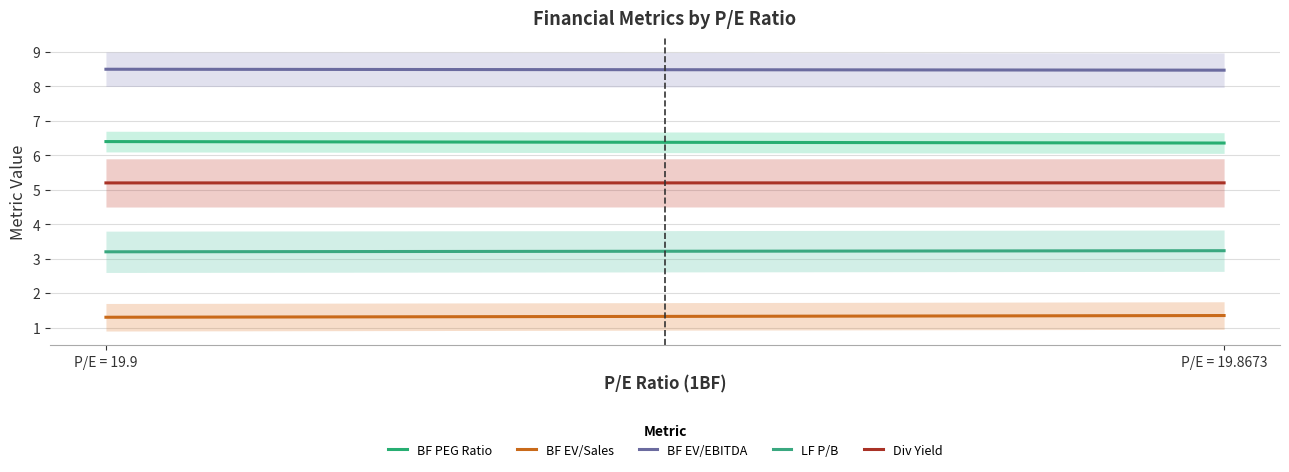

Which series has the widest spread of values?

BF EV/Sales